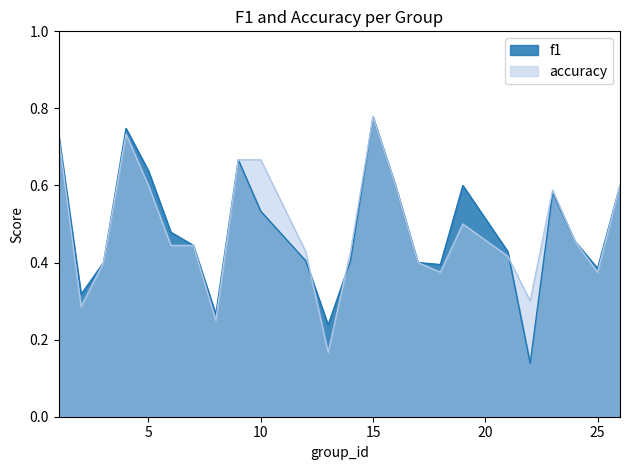

Which series has the largest total across all categories?

f1